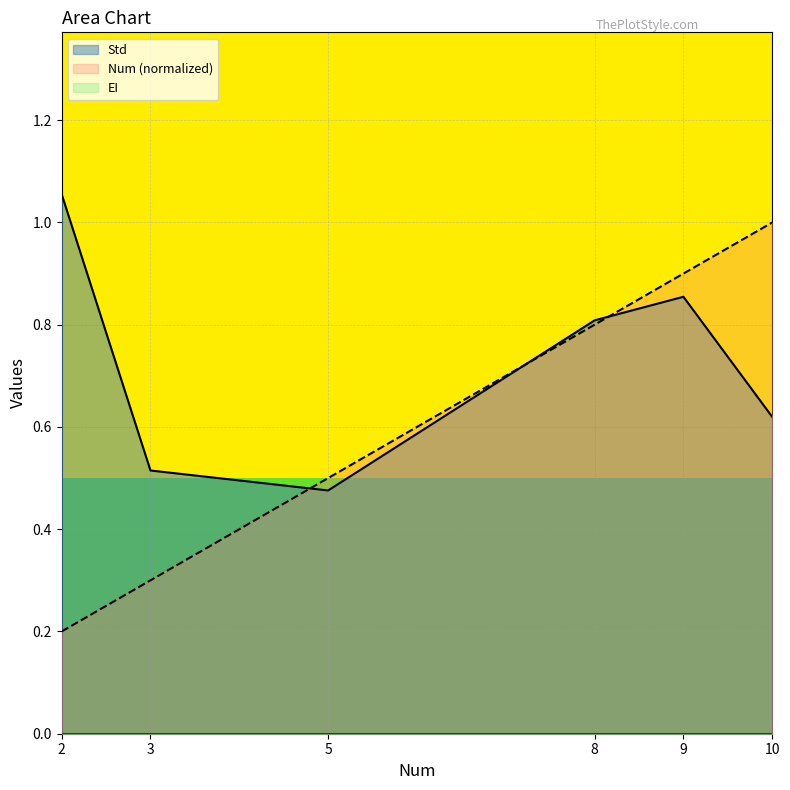

Reading left to right, list all the values displayed in this chart.

Std: 2=1.1	3=0.5	5=0.5	8=0.8	9=0.9	10=0.6
Num (normalized): 2=0.2	3=0.3	5=0.5	8=0.8	9=0.9	10=1.0
EI: 2=0.0	3=0.0	5=0.0	8=0.0	9=0.0	10=0.0